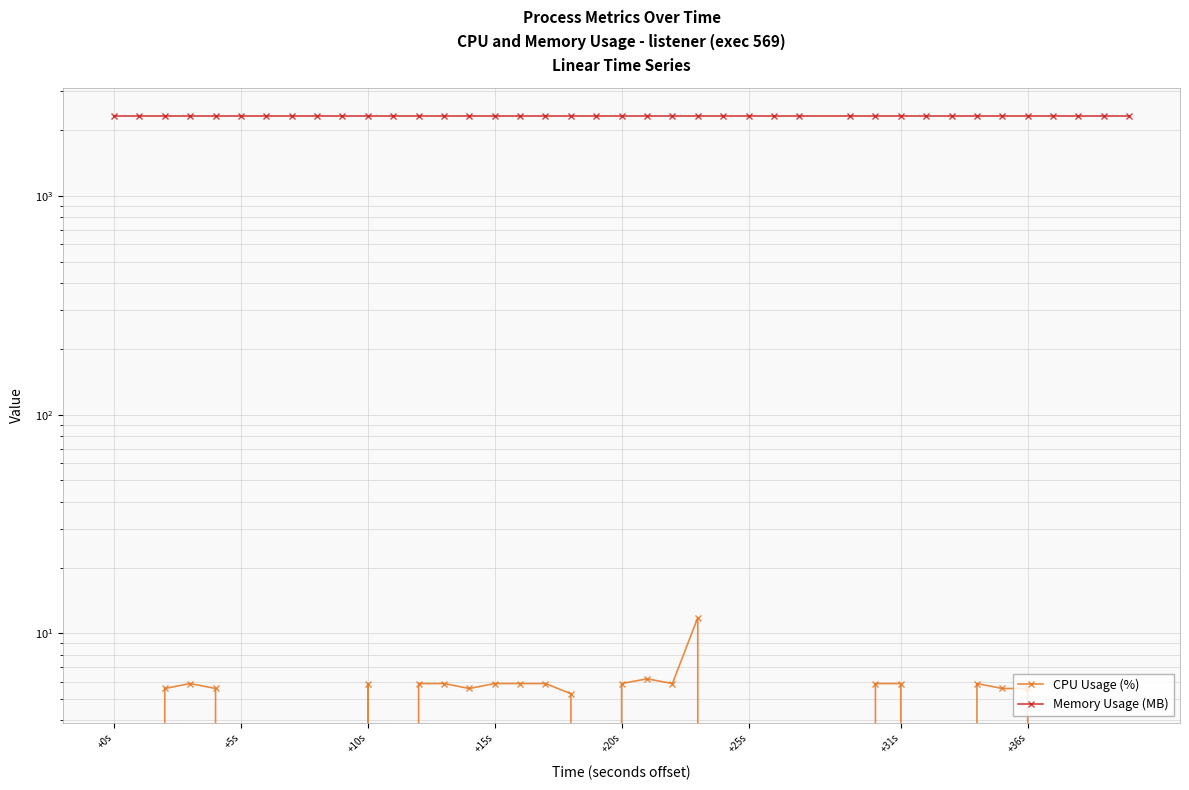

Is this an area chart (filled region under the line)?

No